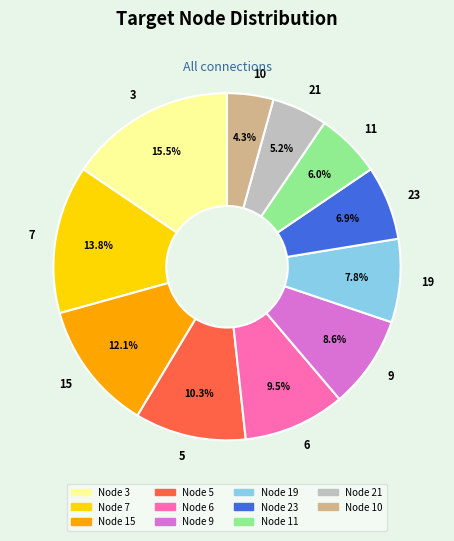

To the nearest percent, what is the average slice percentage?

9%